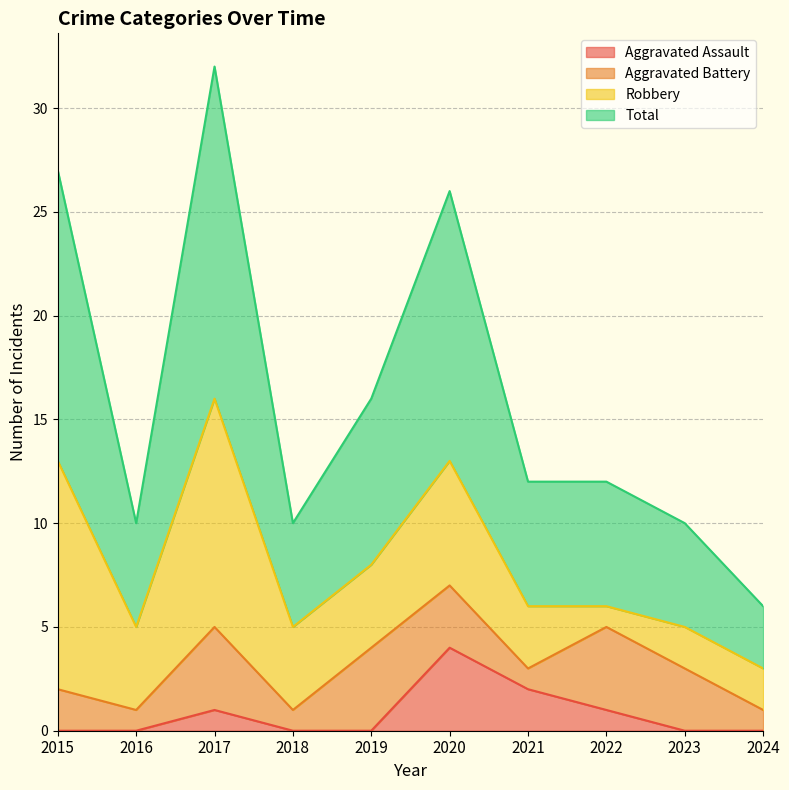

What is the difference between the maximum and minimum values in the Aggravated Assault series?

4